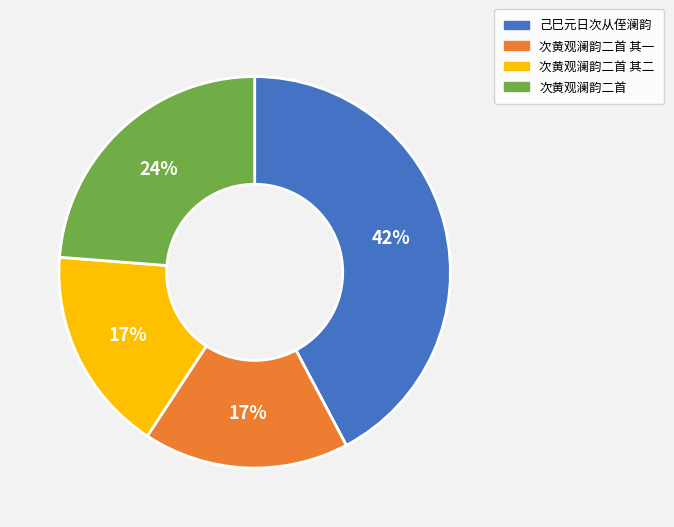

Is there any slice that represents more than half of the pie?

No